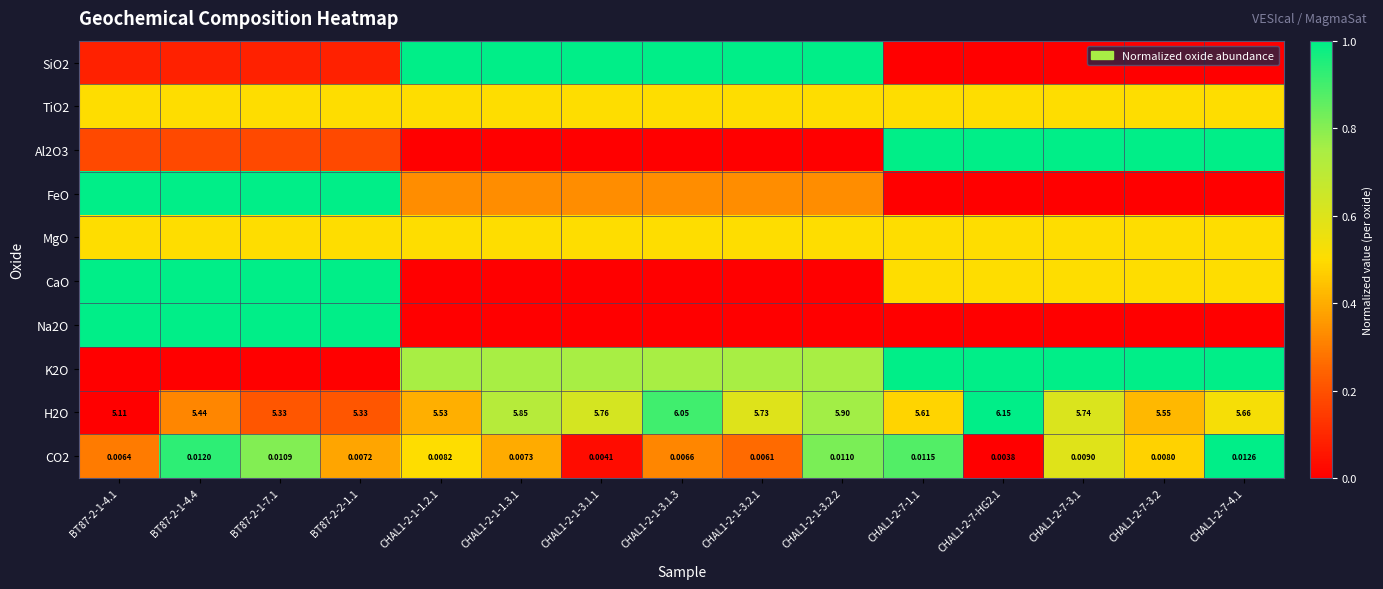

At which label is Na2O closest to 0?

CHAL1-2-1-1.2.1